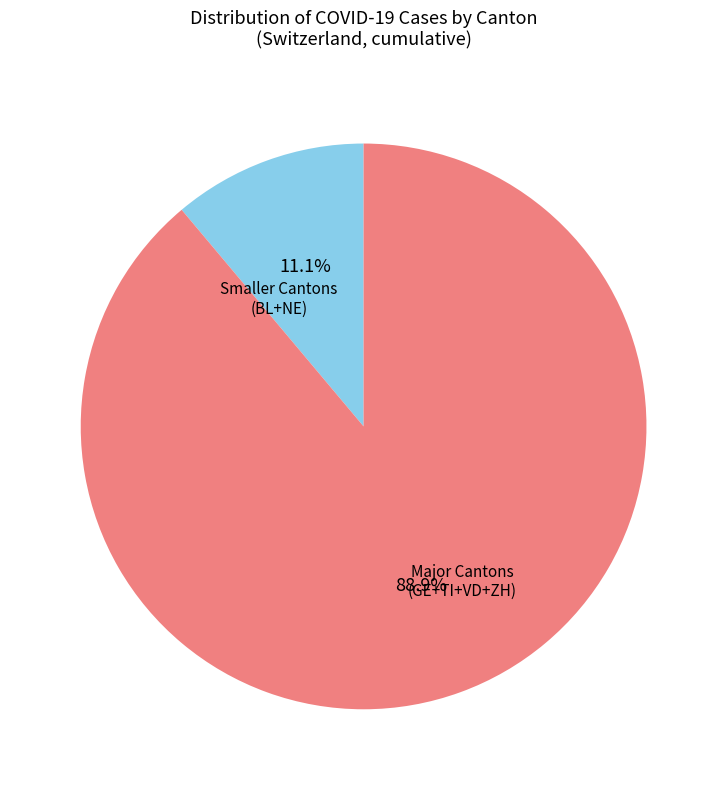

Rank the categories by value from highest to lowest.

Major Cantons (GE+TI+VD+ZH), Smaller Cantons (BL+NE)